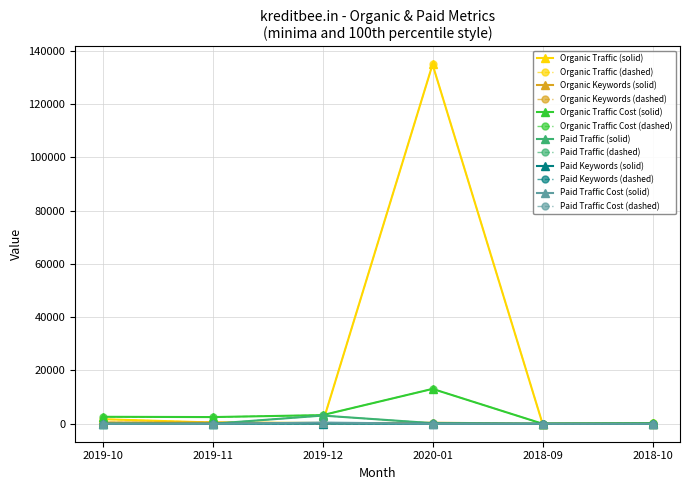

Is this an area chart (filled region under the line)?

No